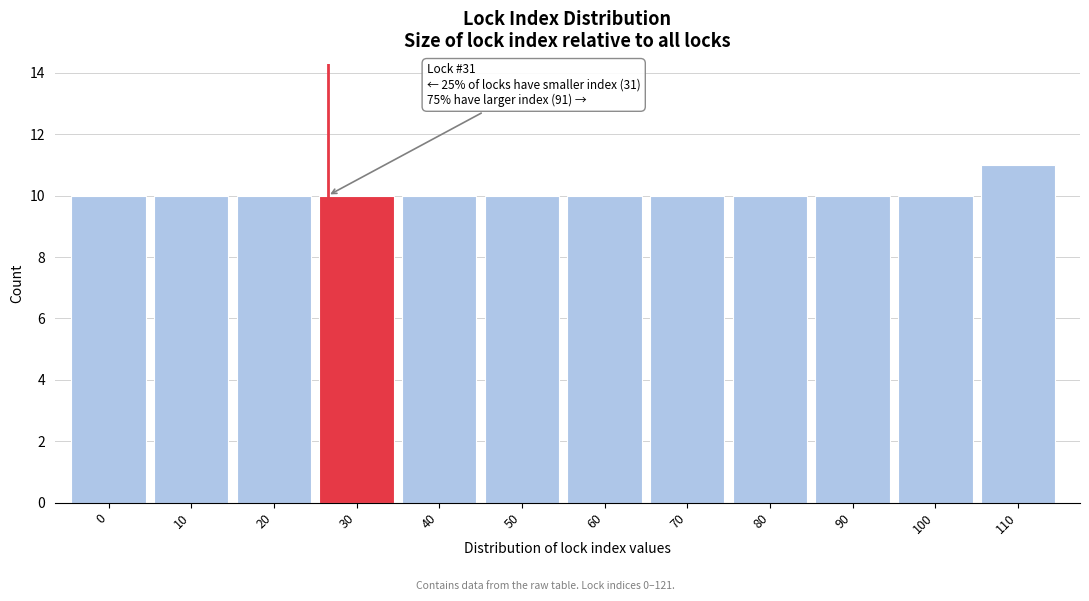

Reading right to left, list all the values displayed in this chart.

110=11	100=10	90=10	80=10	70=10	60=10	50=10	40=10	30=10	20=10	10=10	0=10